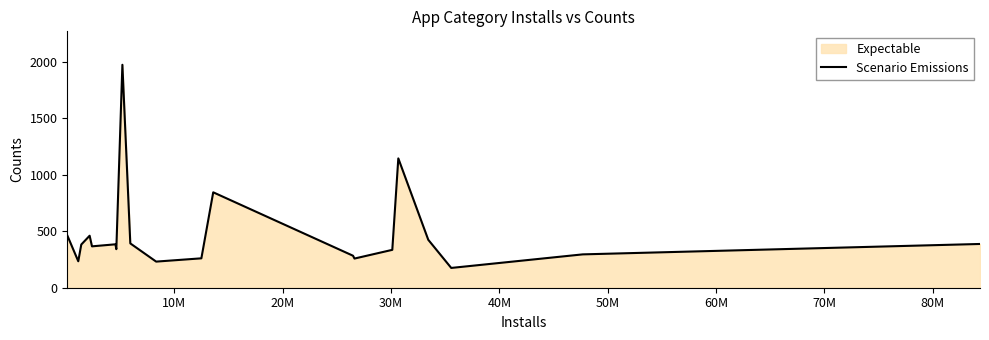

What is the difference between the maximum and minimum values?

1797